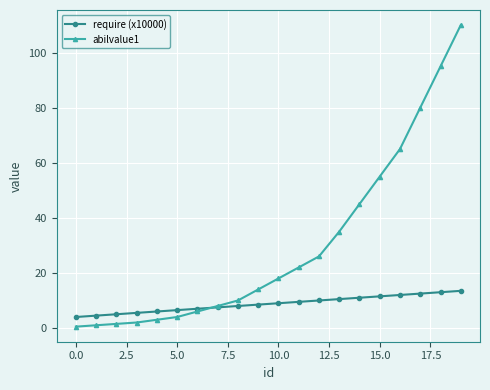

Which series ends up on top after the final intersection of abilvalue1 and require (x10000)?

abilvalue1